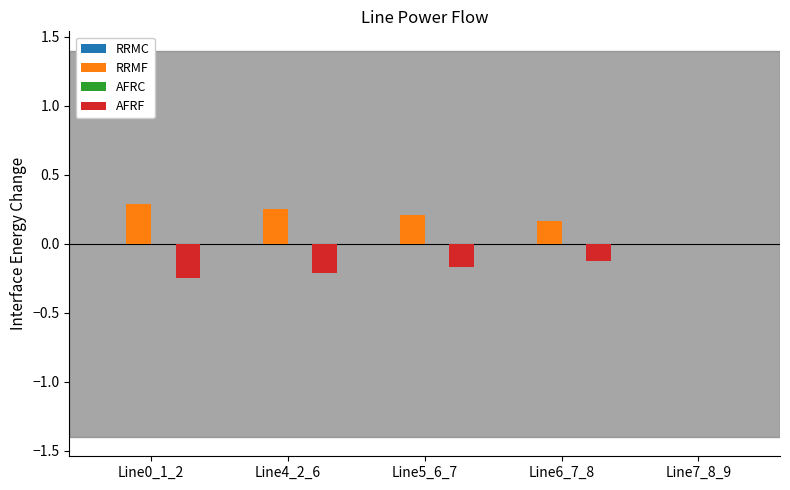

What is the difference between the RRMF values at Line0_1_2 and Line7_8_9?

0.3